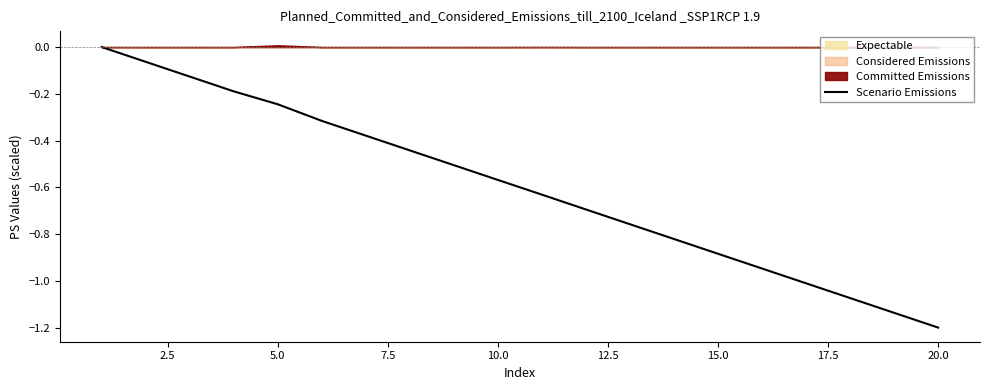

What is the lowest value of the Scenario Emissions series?

-1.2